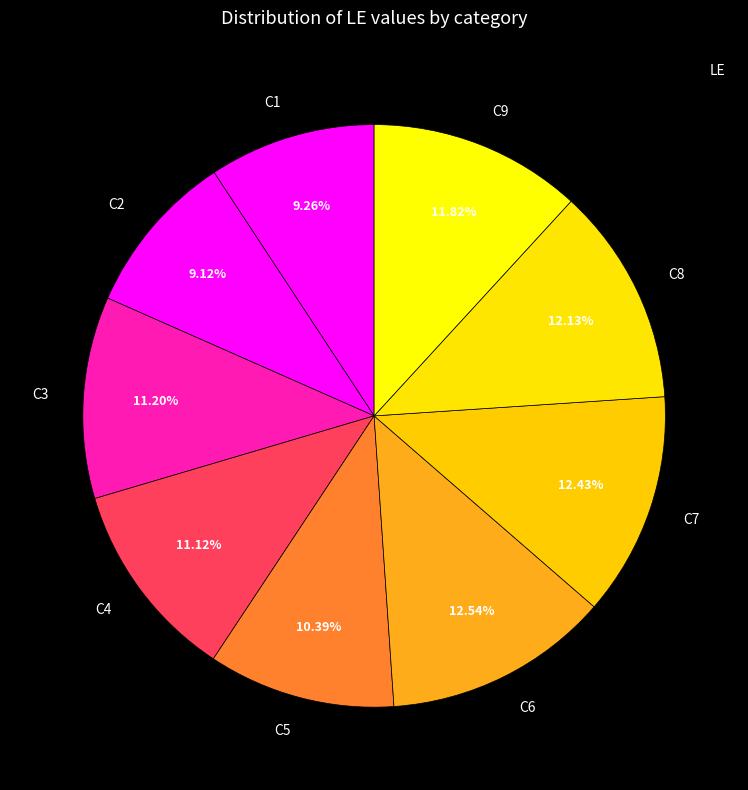

To the nearest percent, what is the difference between the largest and smallest slice percentages?

3%